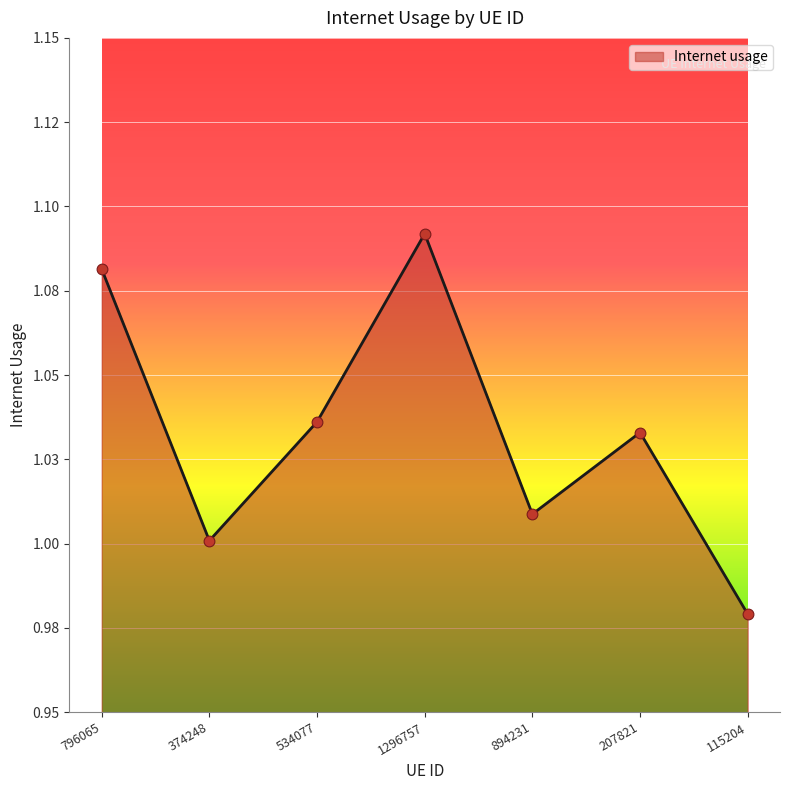

Does the chart have visible grid lines?

Yes